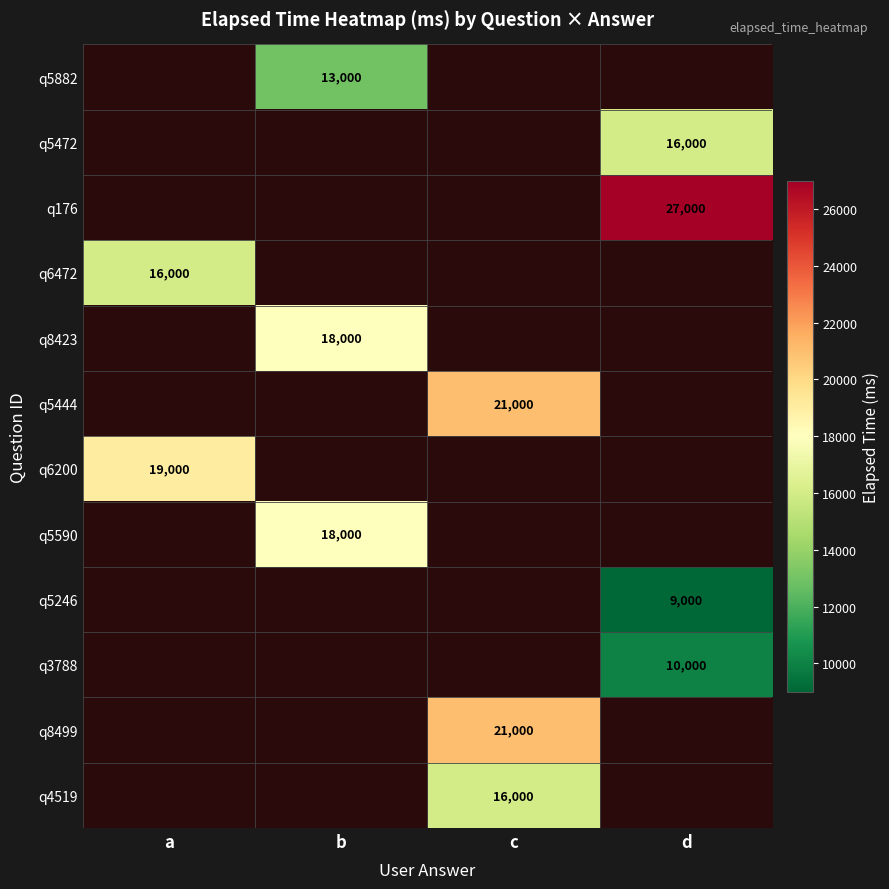

True or false: q6472 has a value of 4171 at a.

False